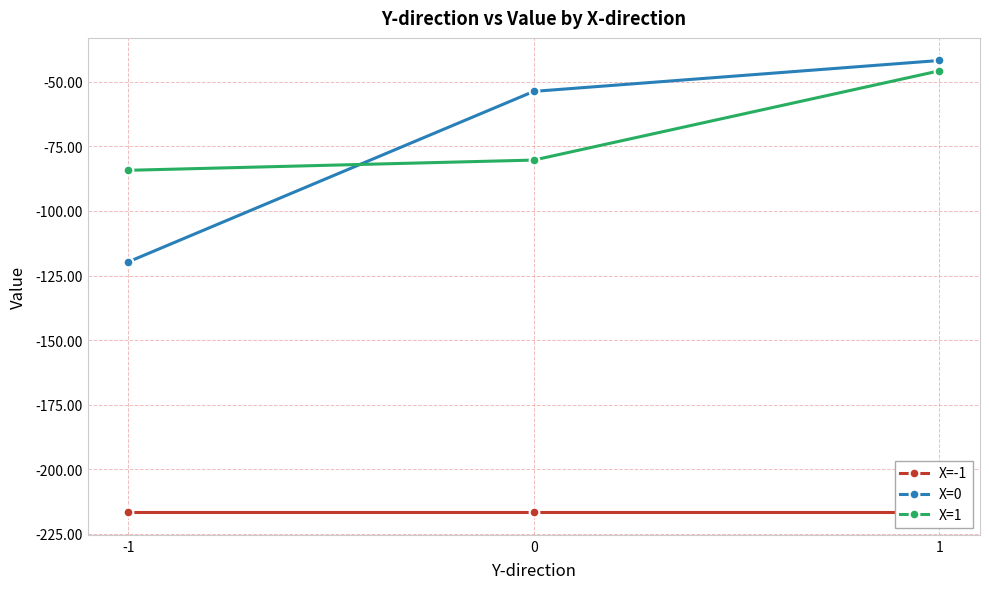

Is the value of X=0 at 0 greater than the value of X=1 at 1?

No